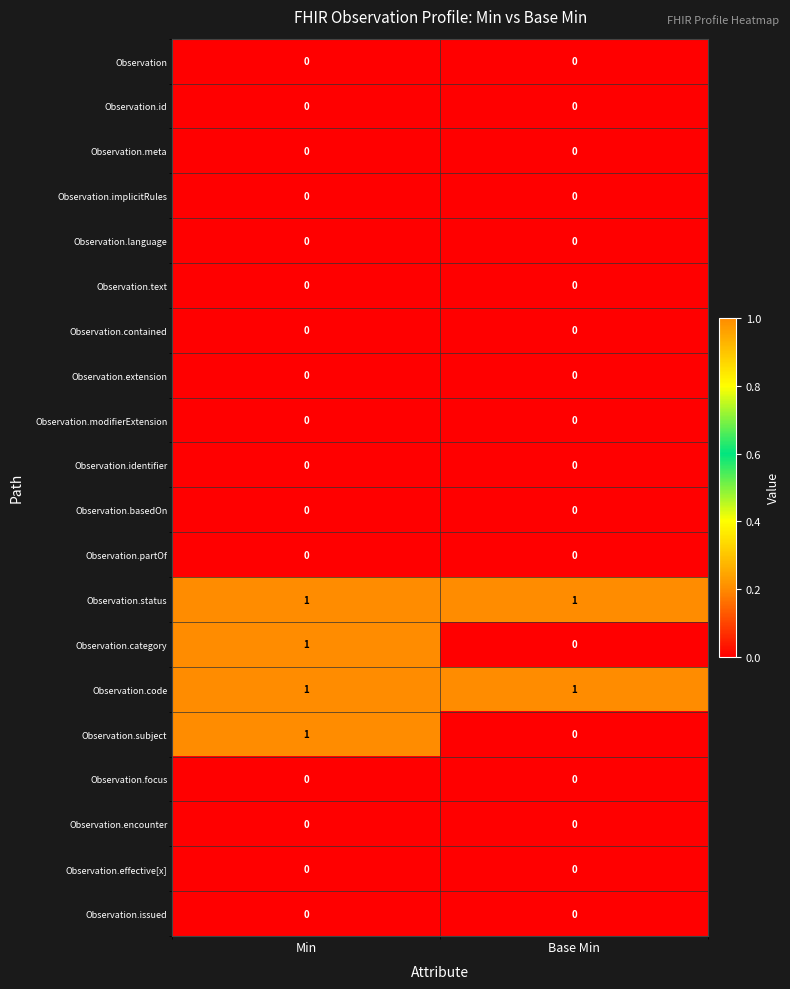

What is the difference between the highest and lowest values at Base Min?

1